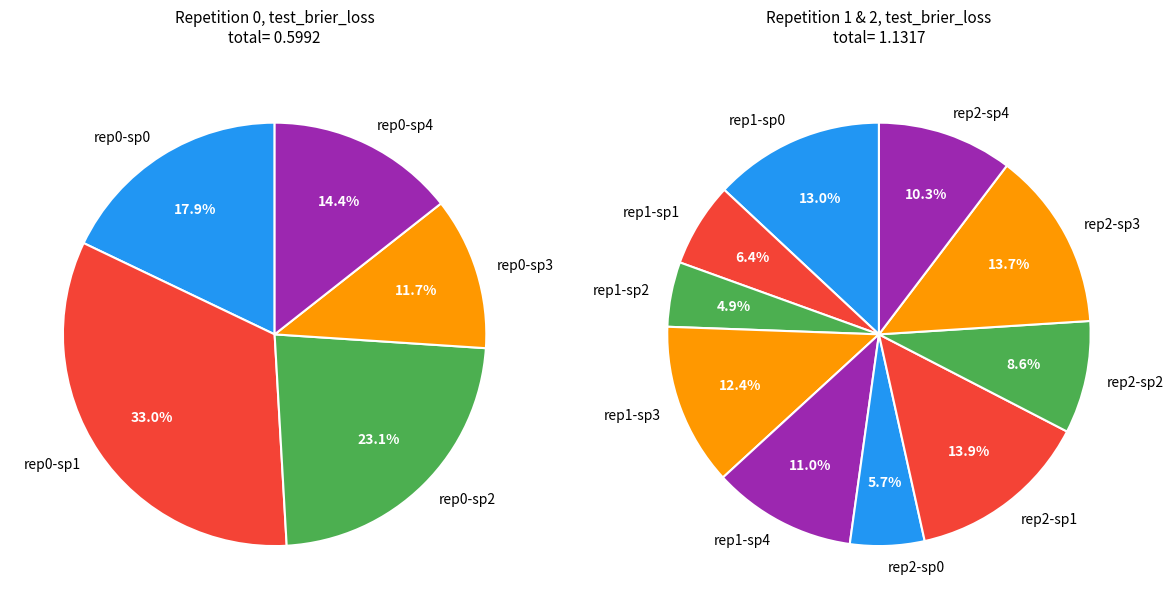

Rank the categories by value from lowest to highest.

outer-repetition1_outer-split2, outer-repetition2_outer-split0, outer-repetition0_outer-split3, outer-repetition1_outer-split1, outer-repetition0_outer-split4, outer-repetition2_outer-split2, outer-repetition0_outer-split0, outer-repetition2_outer-split4, outer-repetition1_outer-split4, outer-repetition0_outer-split2, outer-repetition1_outer-split3, outer-repetition1_outer-split0, outer-repetition2_outer-split3, outer-repetition2_outer-split1, outer-repetition0_outer-split1